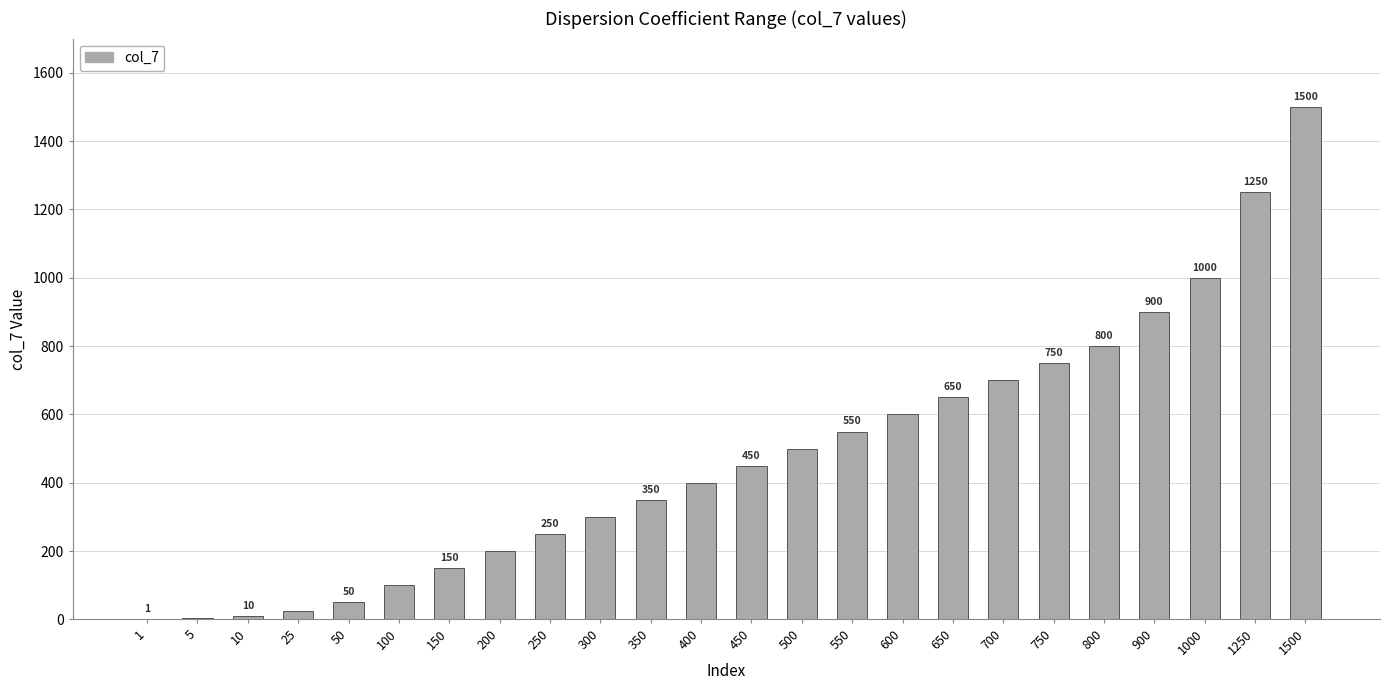

What is the difference between the values at 25 and 250?

225